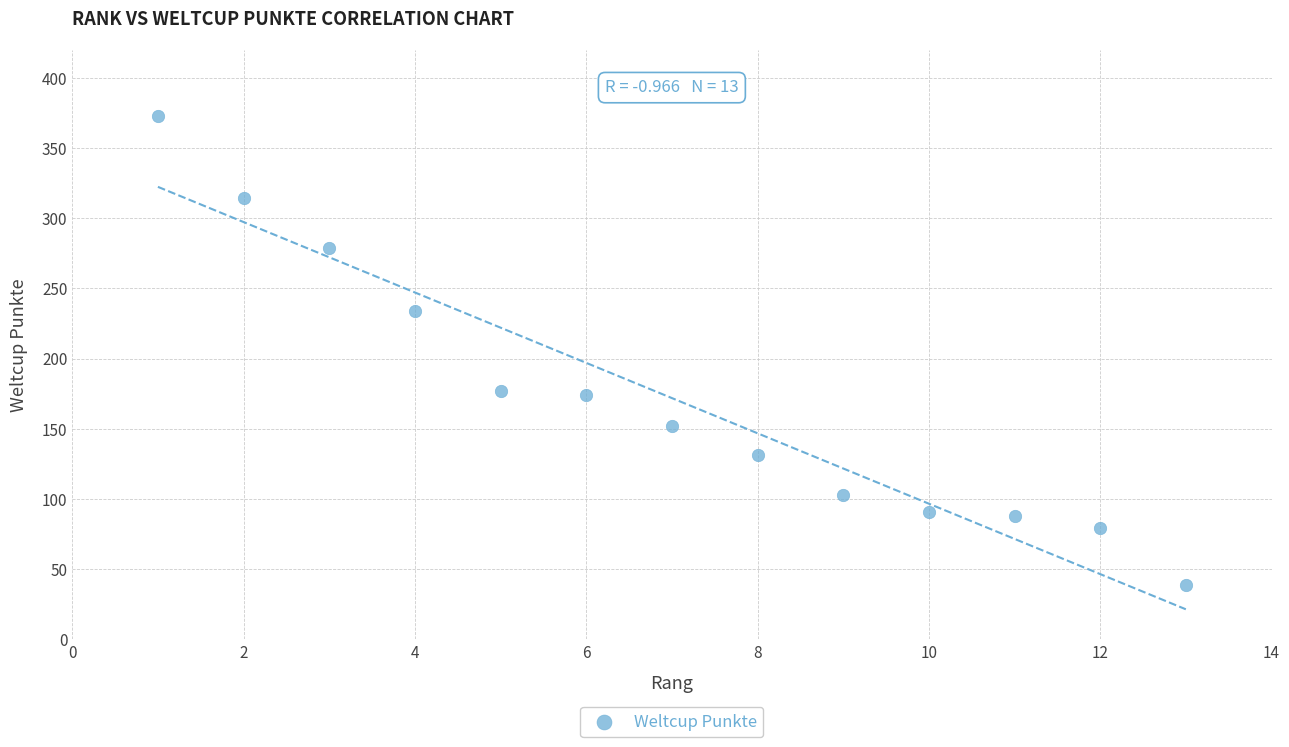

What is the range of Y values (max minus min)?

334